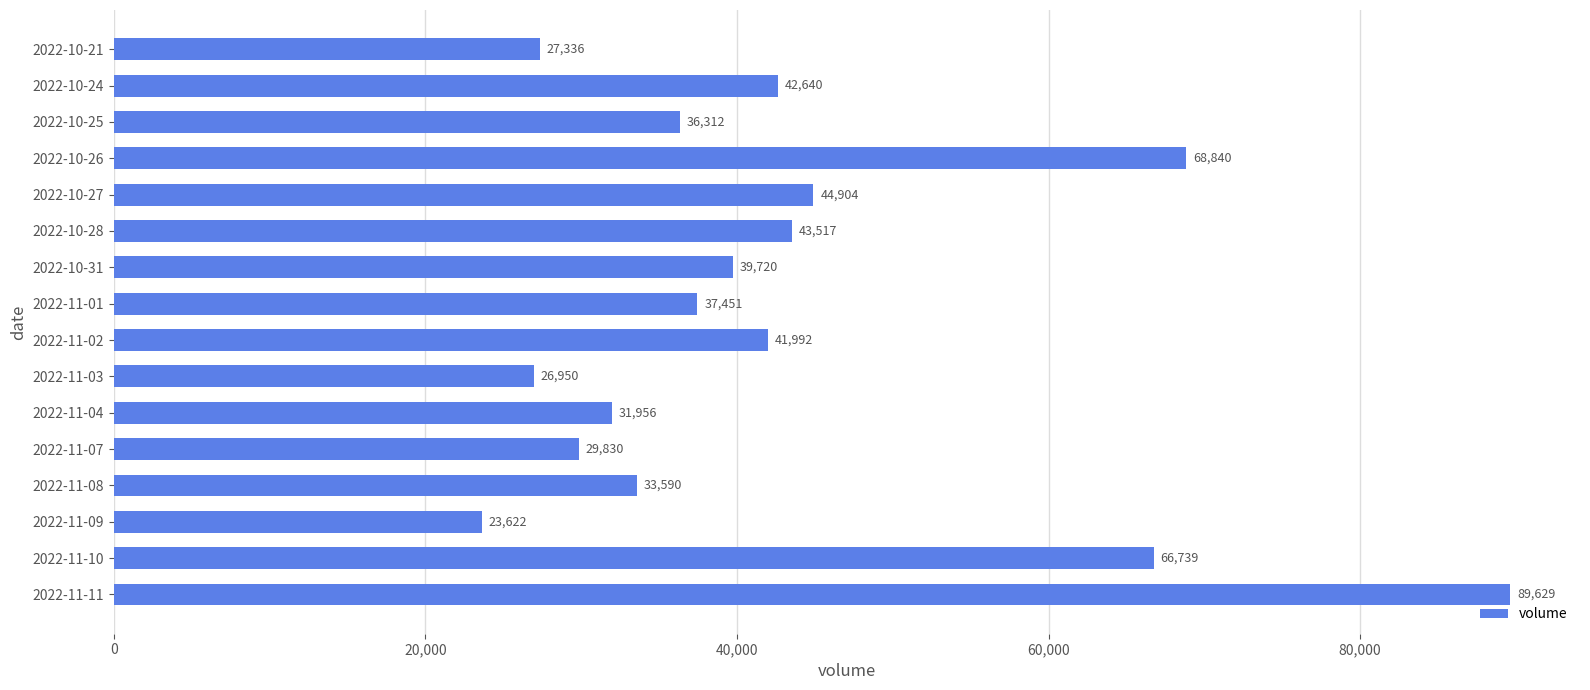

Which has a higher value, 2022-11-04 or 2022-11-02?

2022-11-02